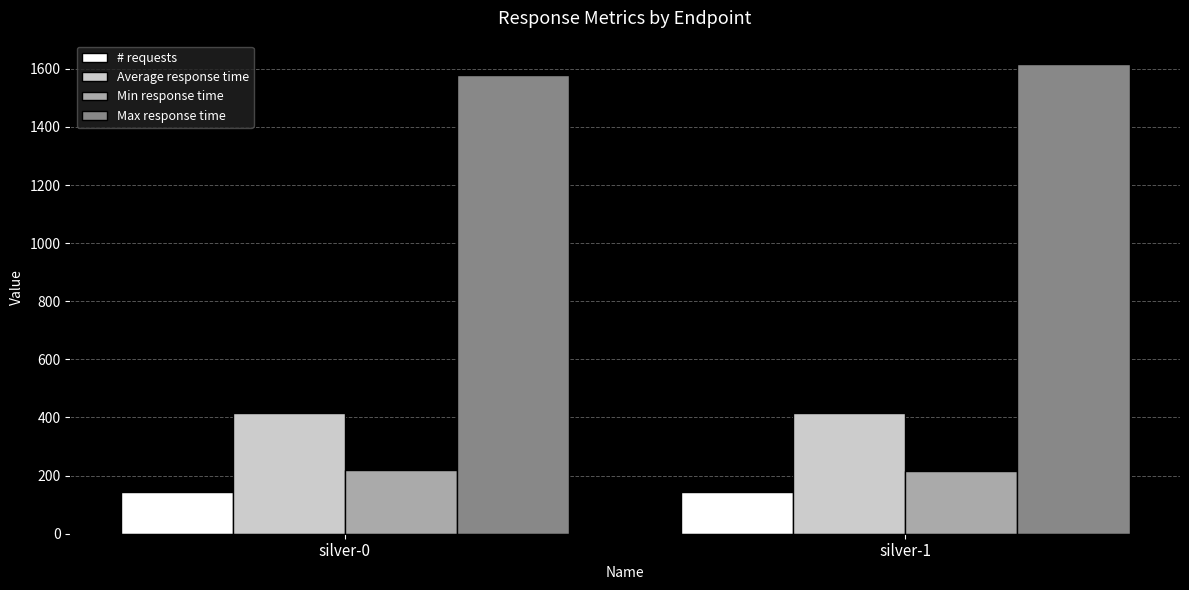

At which label is Max response time closest to 1598?

silver-0